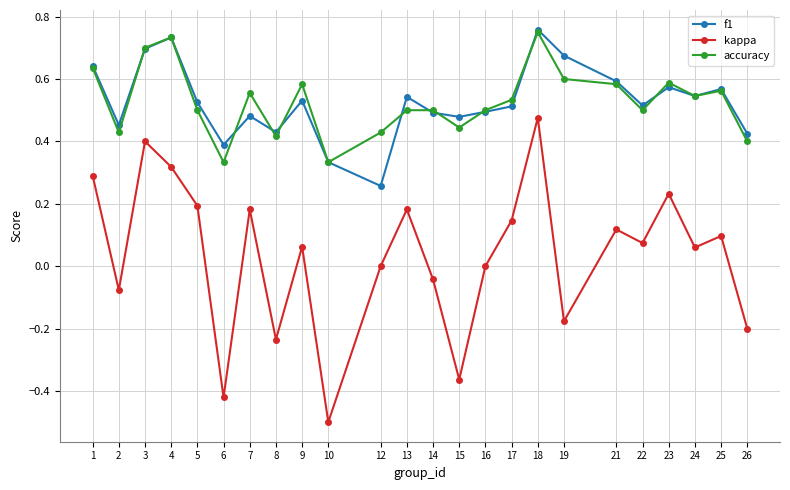

How many categories are shown in the chart?

24